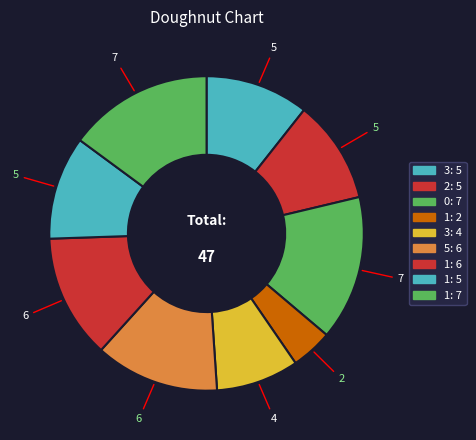

Which category has the smallest portion of the pie?

1: 2